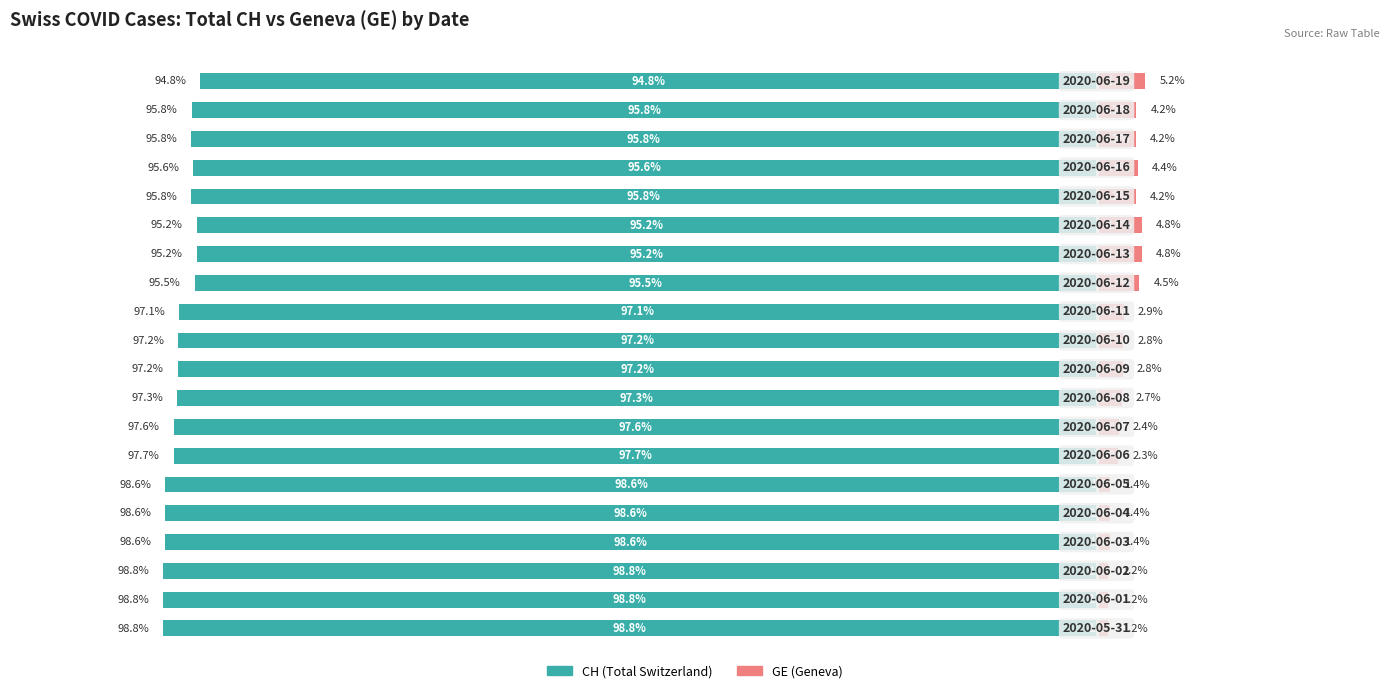

What is the sum of all GE (Geneva) values?

60.0